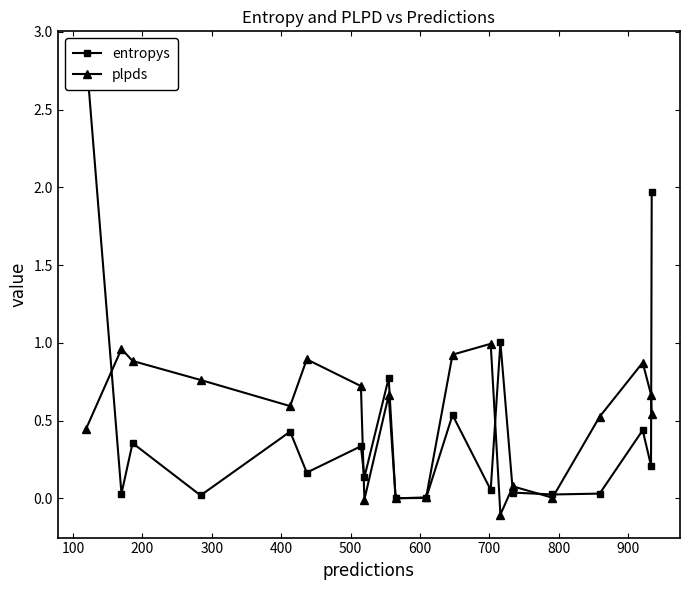

How many interior local valleys does the plpds series have?

5